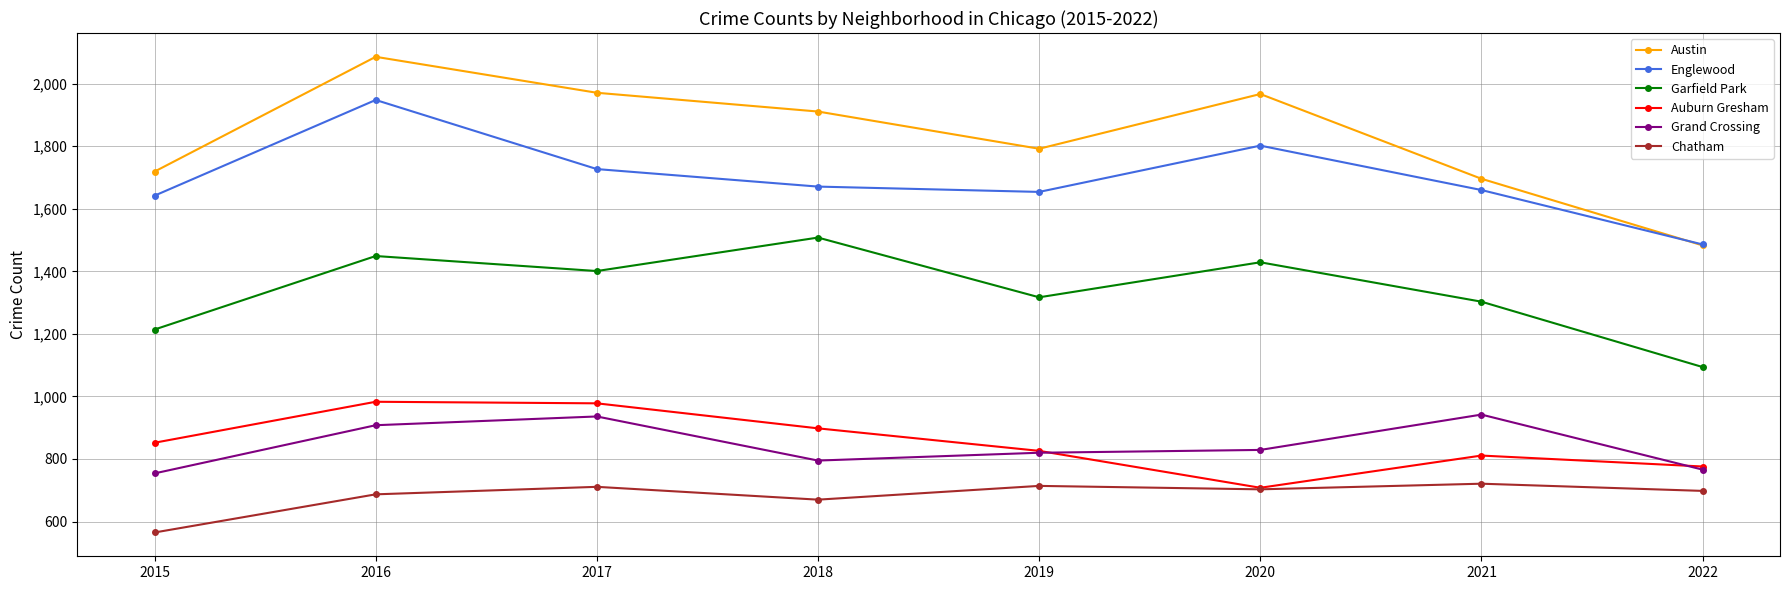

At which category does Garfield Park reach its first local valley?

2017